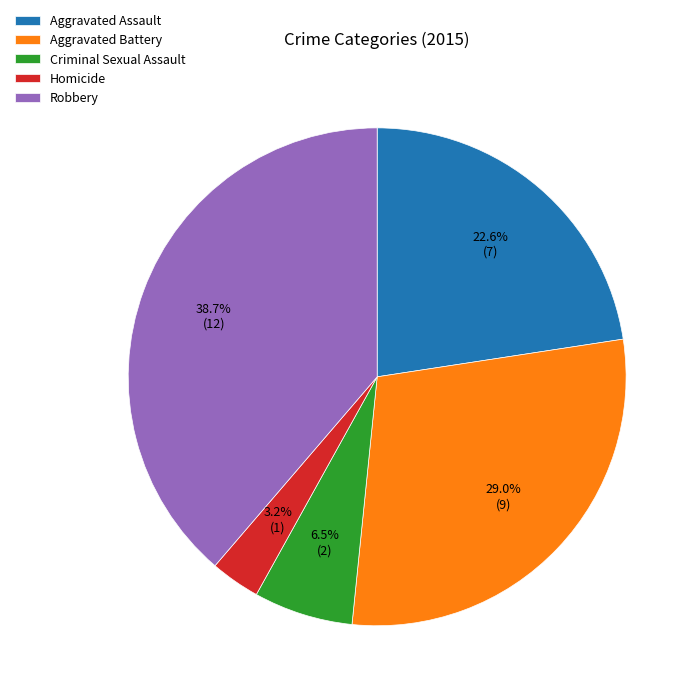

Rank the categories by value from highest to lowest.

Robbery, Aggravated Battery, Aggravated Assault, Criminal Sexual Assault, Homicide